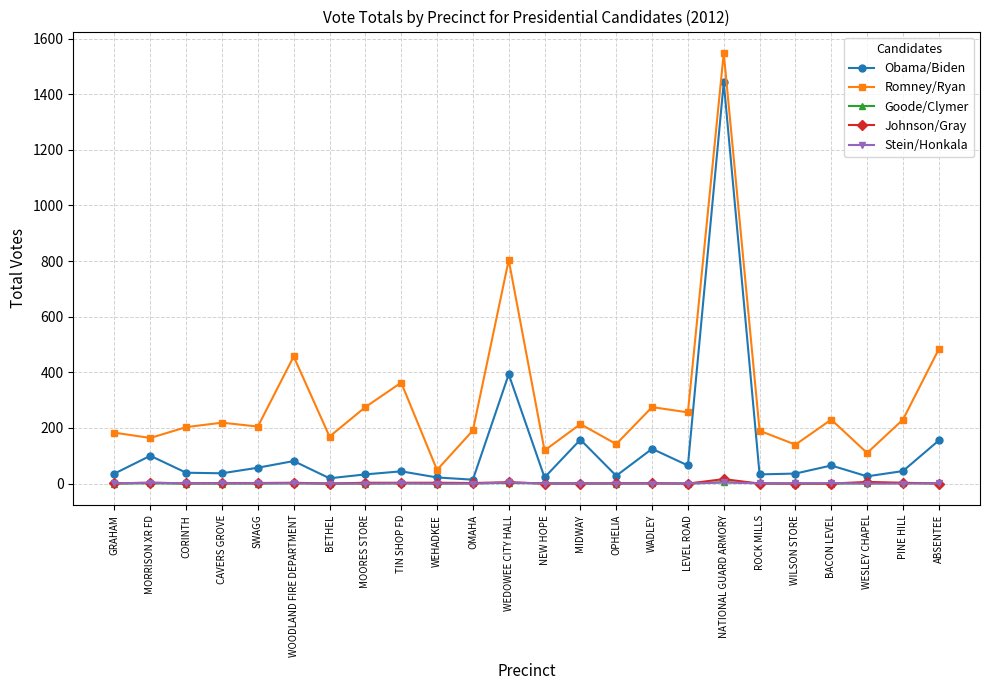

The value of Johnson/Gray at OMAHA is 2. True or false?

True